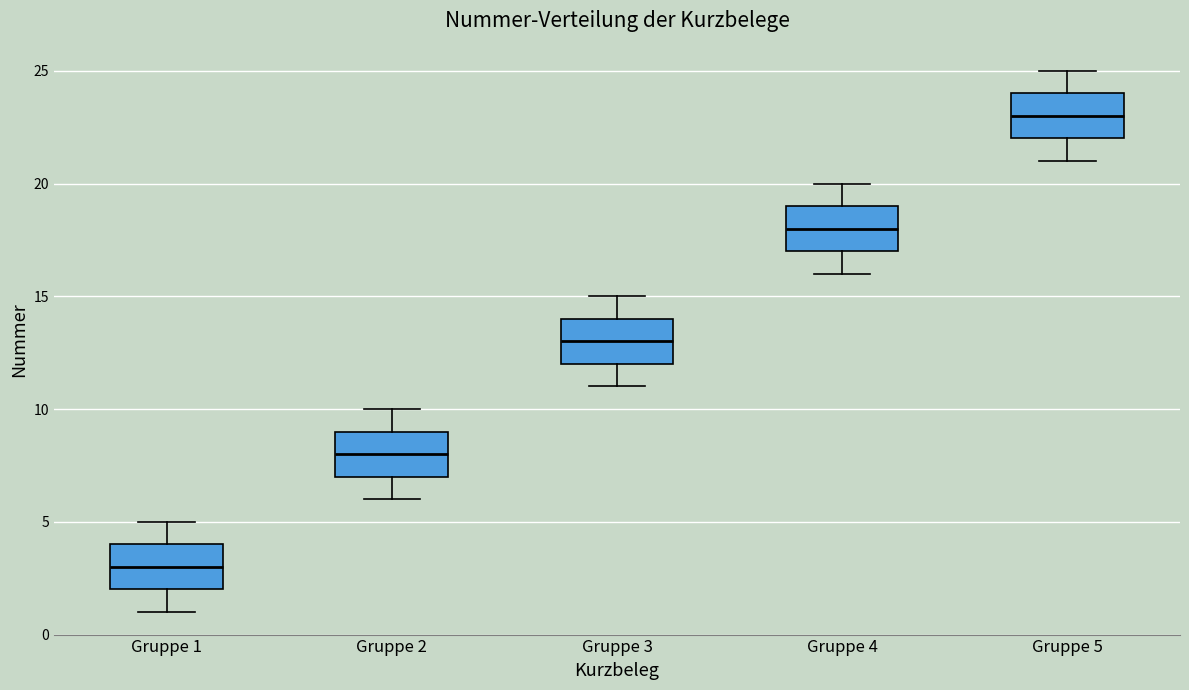

Where is the lower edge of the box for Gruppe 1 on the y-axis? The values are not printed on the chart, so give them approximately, as read against the axis.

2